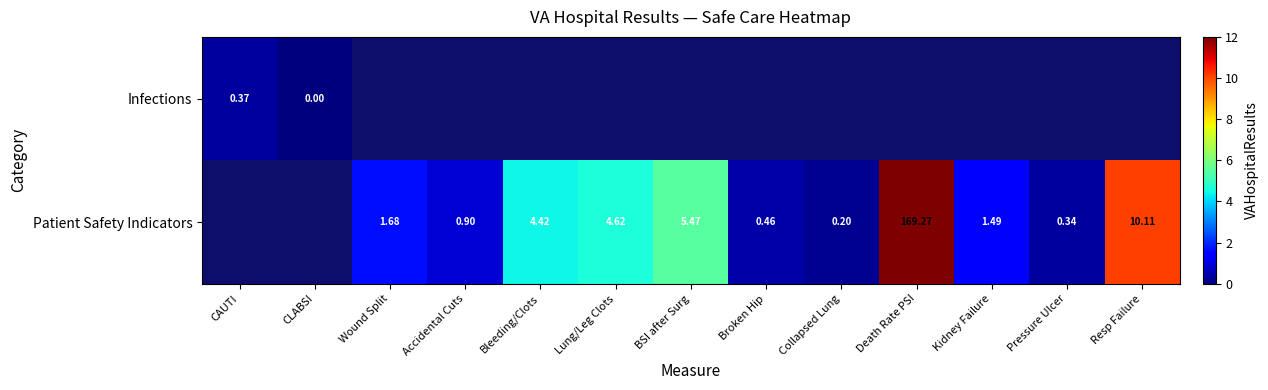

Count the number of data series in this chart.

2